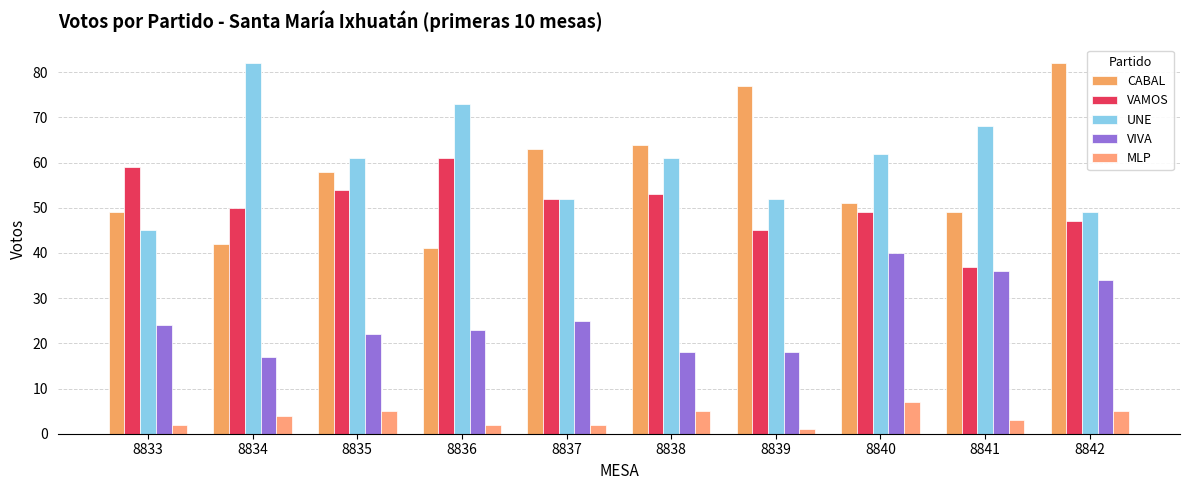

True or false: UNE has a value of 61 at 8838.

True